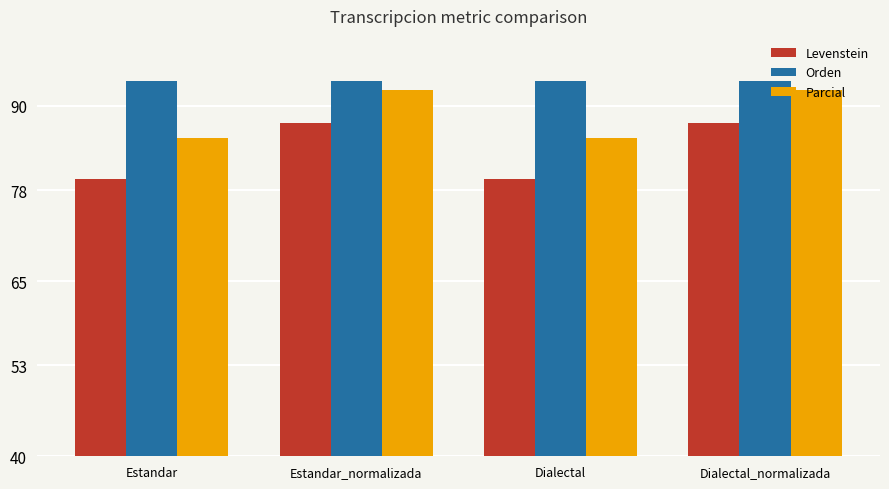

Reading left to right, what are all the values shown in this chart?

Levenstein: 79.5	87.5	79.5	87.5
Orden: 93.5	93.5	93.5	93.5
Parcial: 85.4	92.3	85.4	92.3